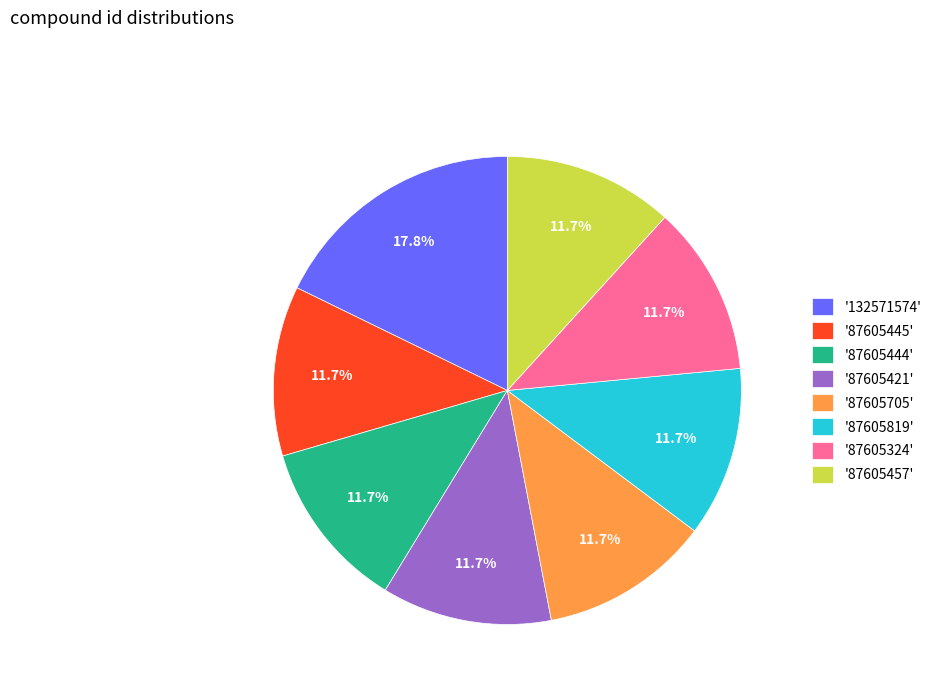

Which category has the biggest portion of the pie?

'132571574'